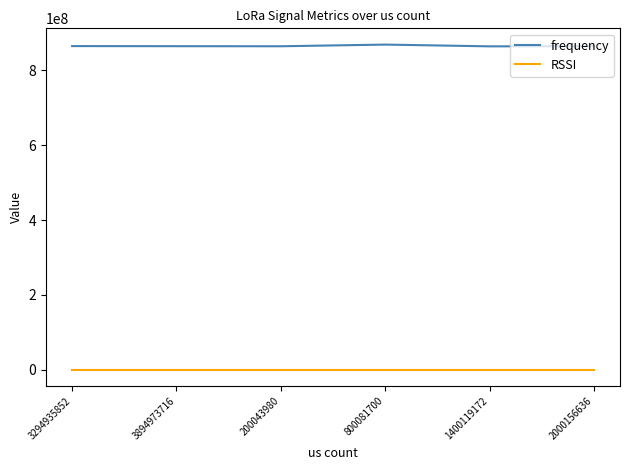

Rank the series by their average value, from highest to lowest.

frequency, RSSI